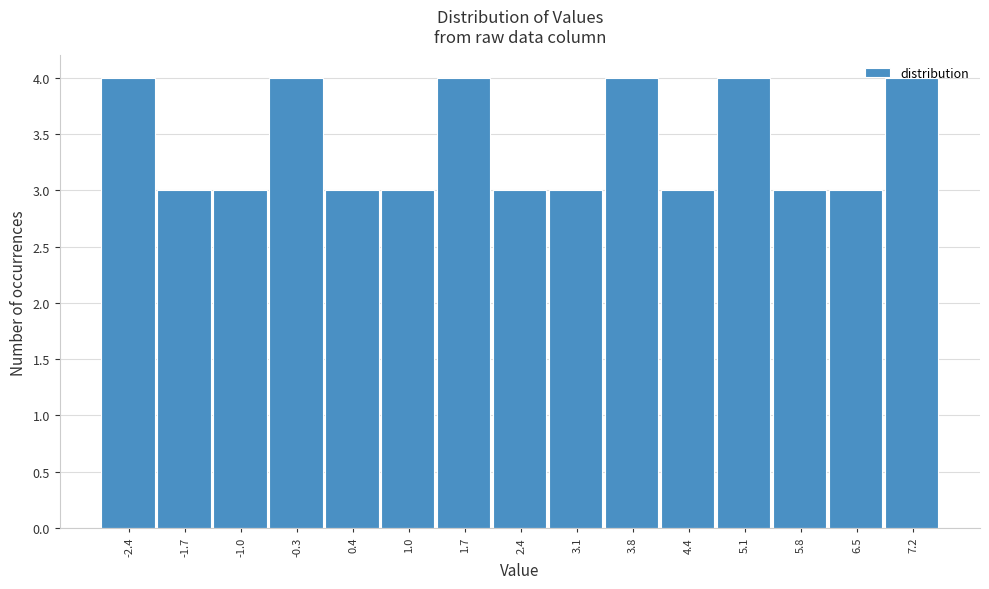

Is it true that the value at -1.0 is 2?

False